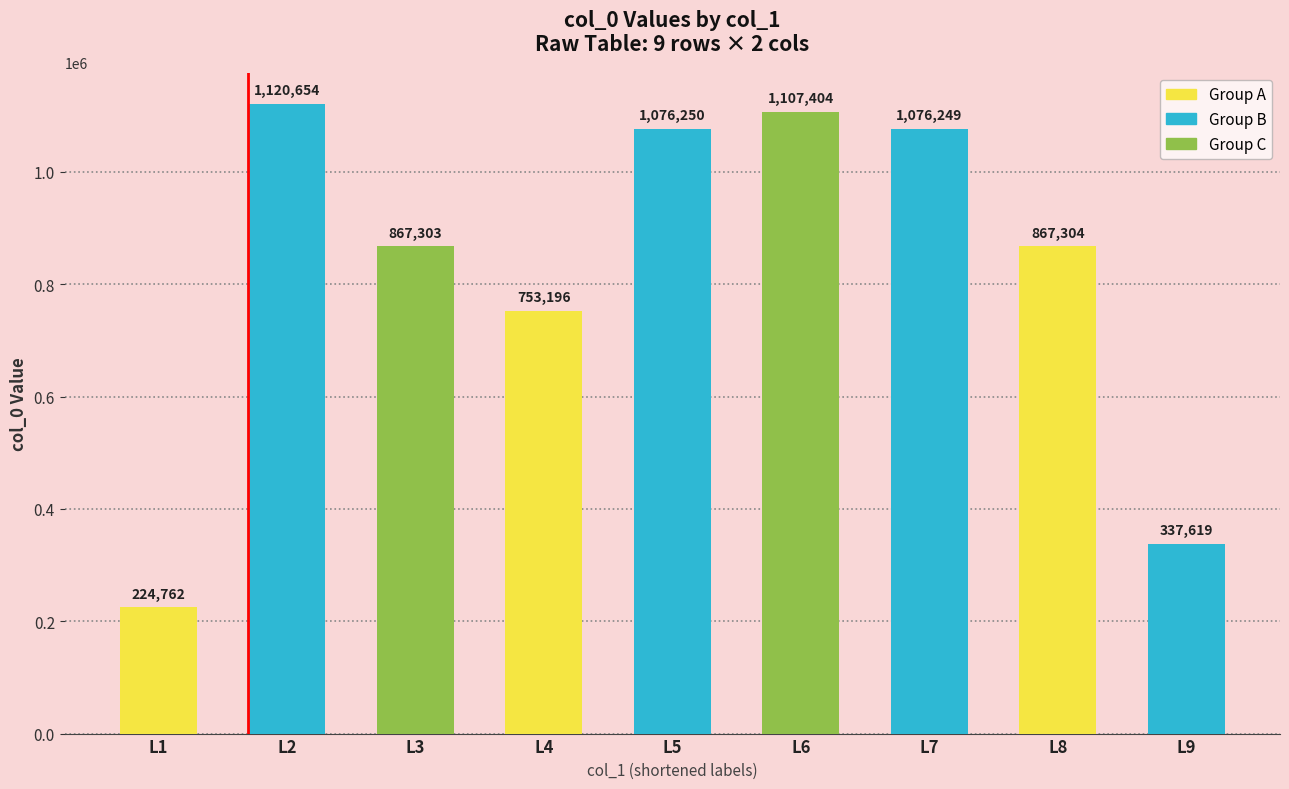

At which label does the data first exceed 867304?

L2